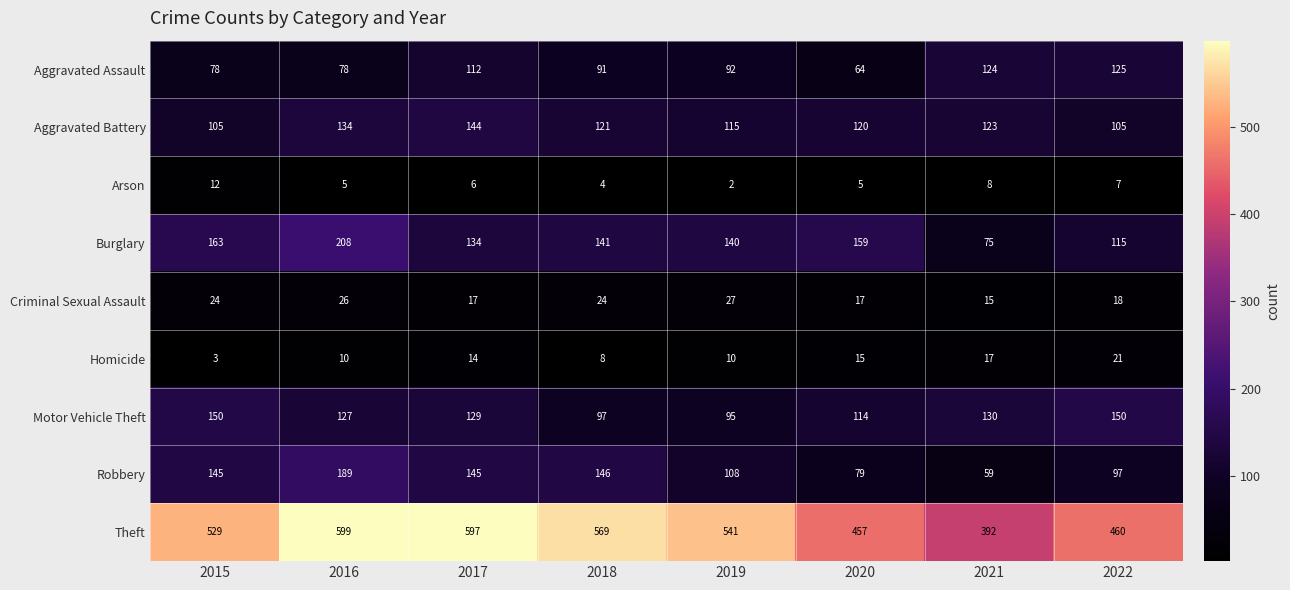

At 2016, list the series in order from smallest to largest.

Arson, Homicide, Criminal Sexual Assault, Aggravated Assault, Motor Vehicle Theft, Aggravated Battery, Robbery, Burglary, Theft